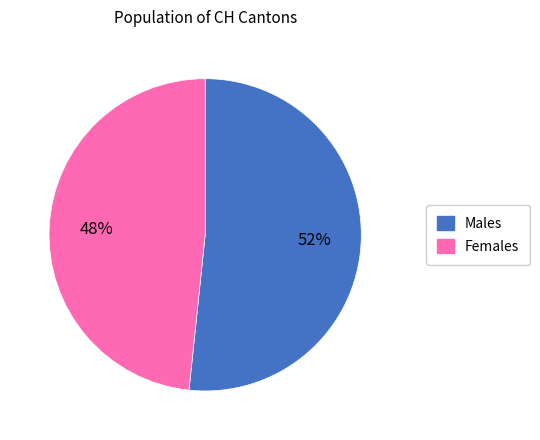

To the nearest percent, what is the average slice percentage?

50%